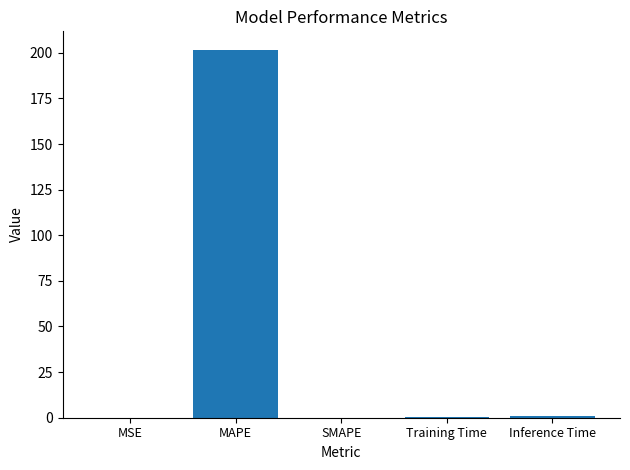

Which has a higher value, Training Time or MAPE?

MAPE